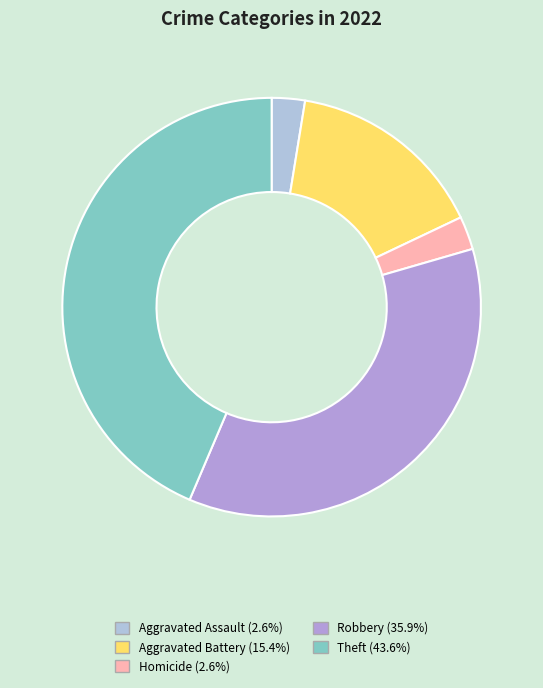

How many segments does this pie chart have?

5